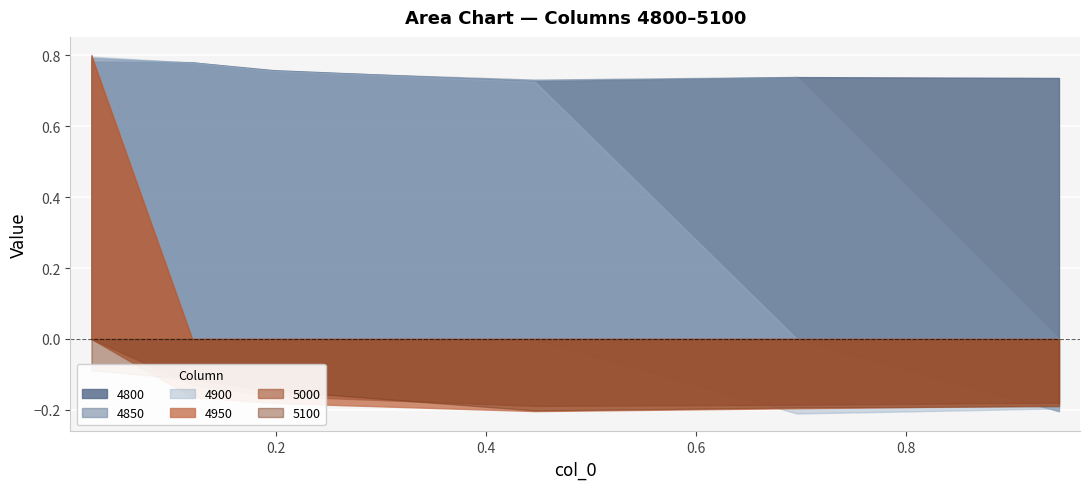

What is the approximate value of 5000 at 5?

-0.2